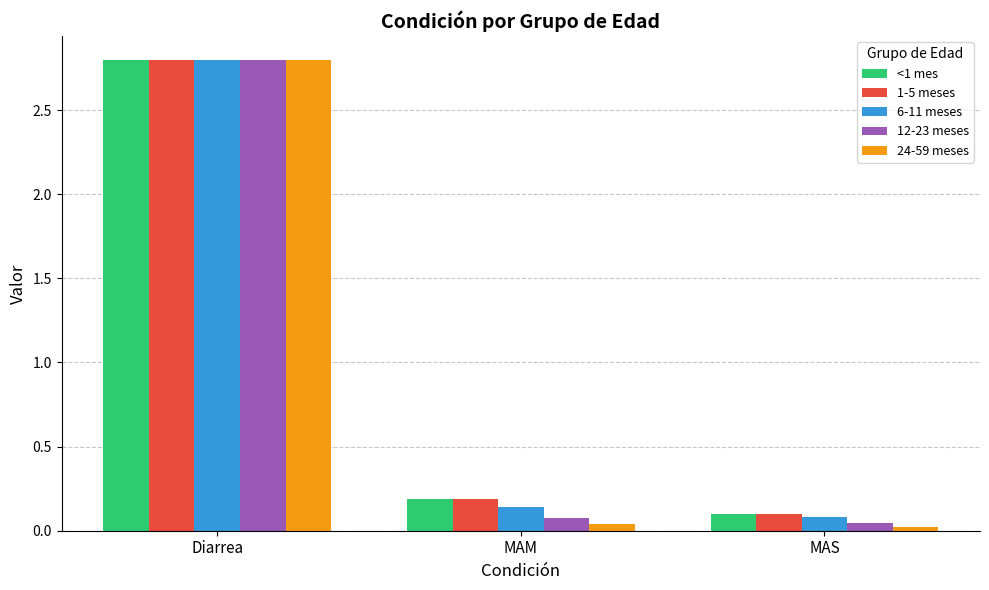

Read the 12-23 meses value at Diarrea.

2.8